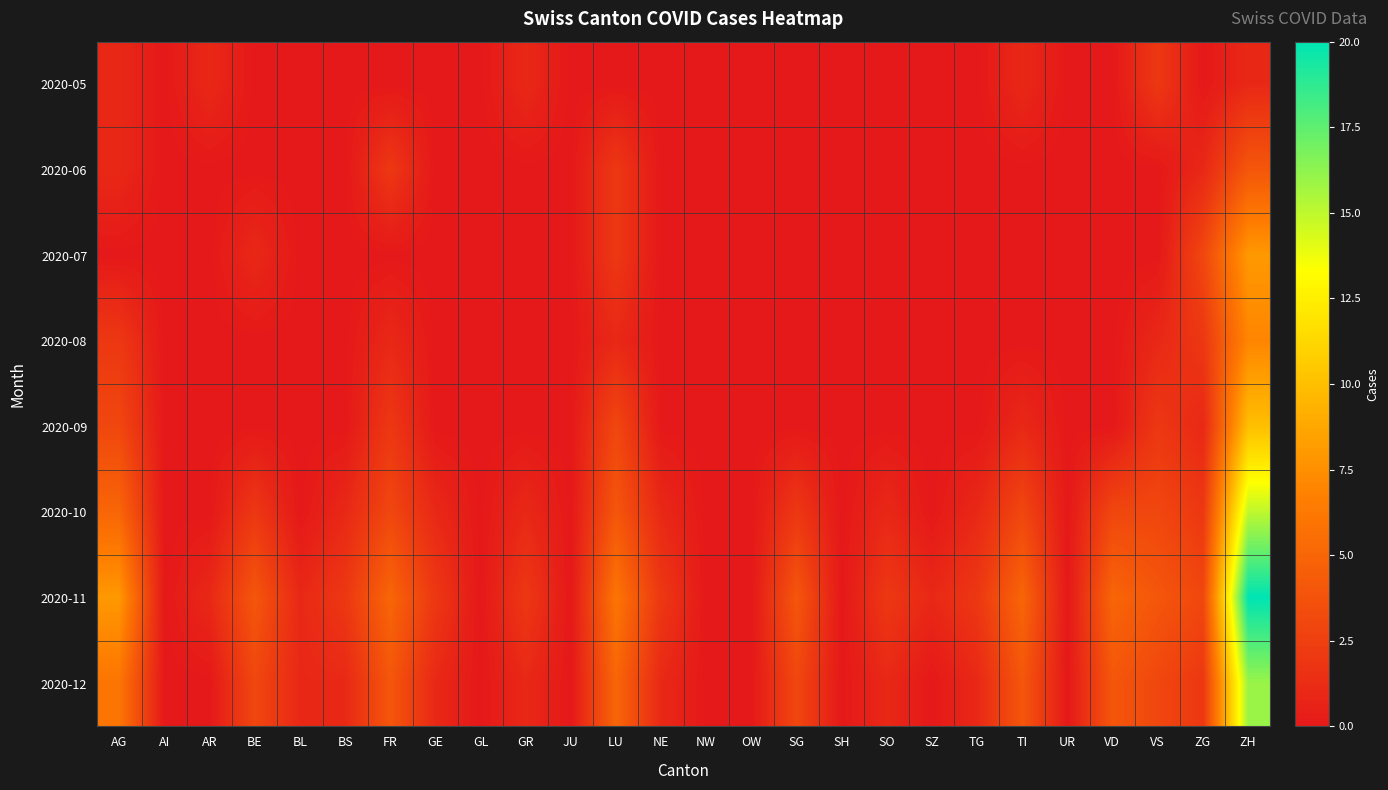

How many distinct data groups are displayed?

8